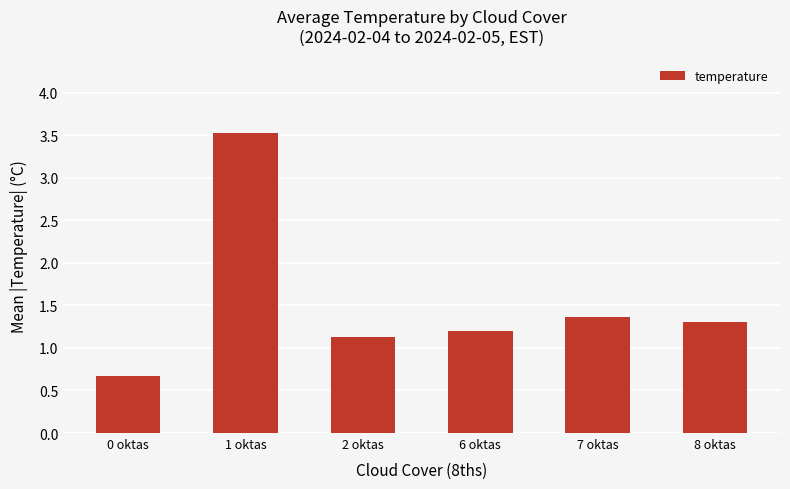

Which category has the lowest value across all series?

0 oktas